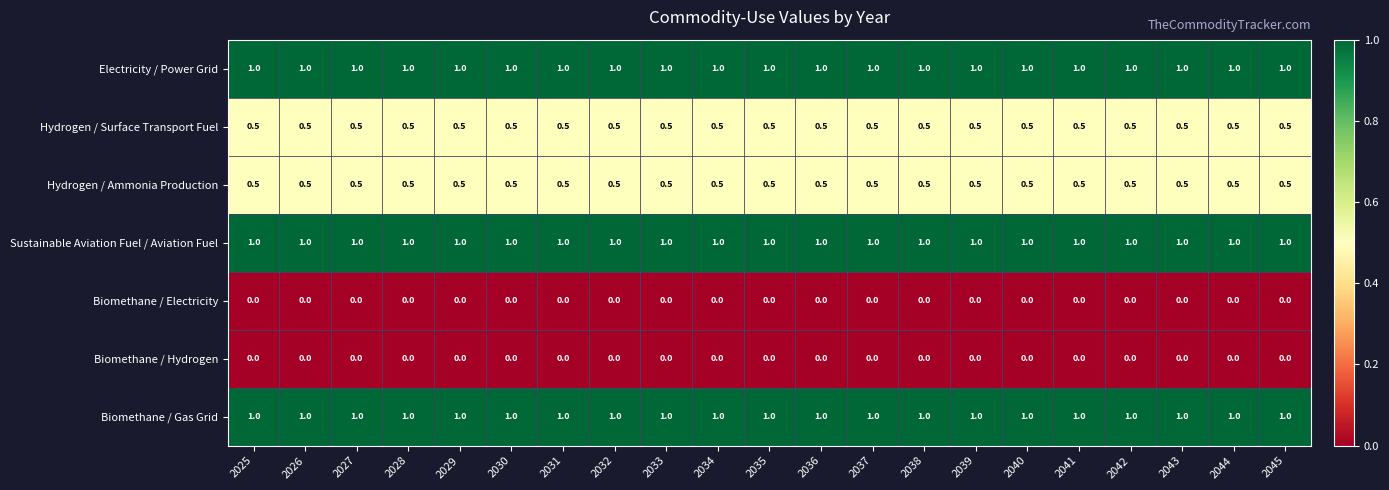

At how many categories does at least one series exceed 0?

21